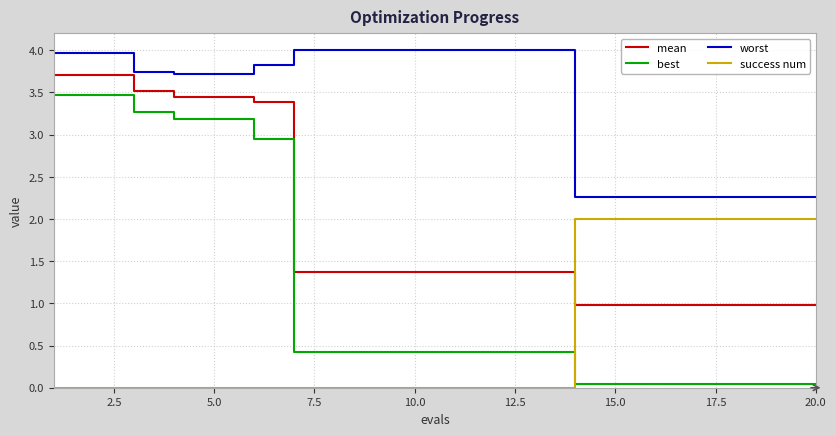

Count the number of categories in the chart.

20